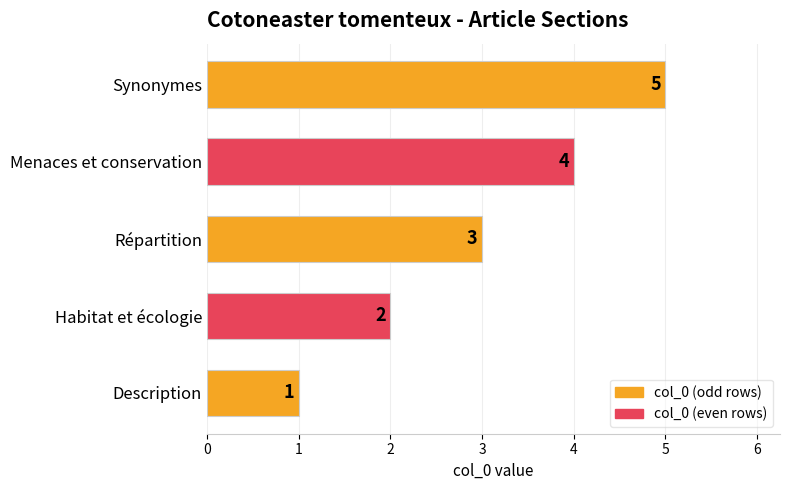

The value at Habitat et écologie is 1. True or false?

False